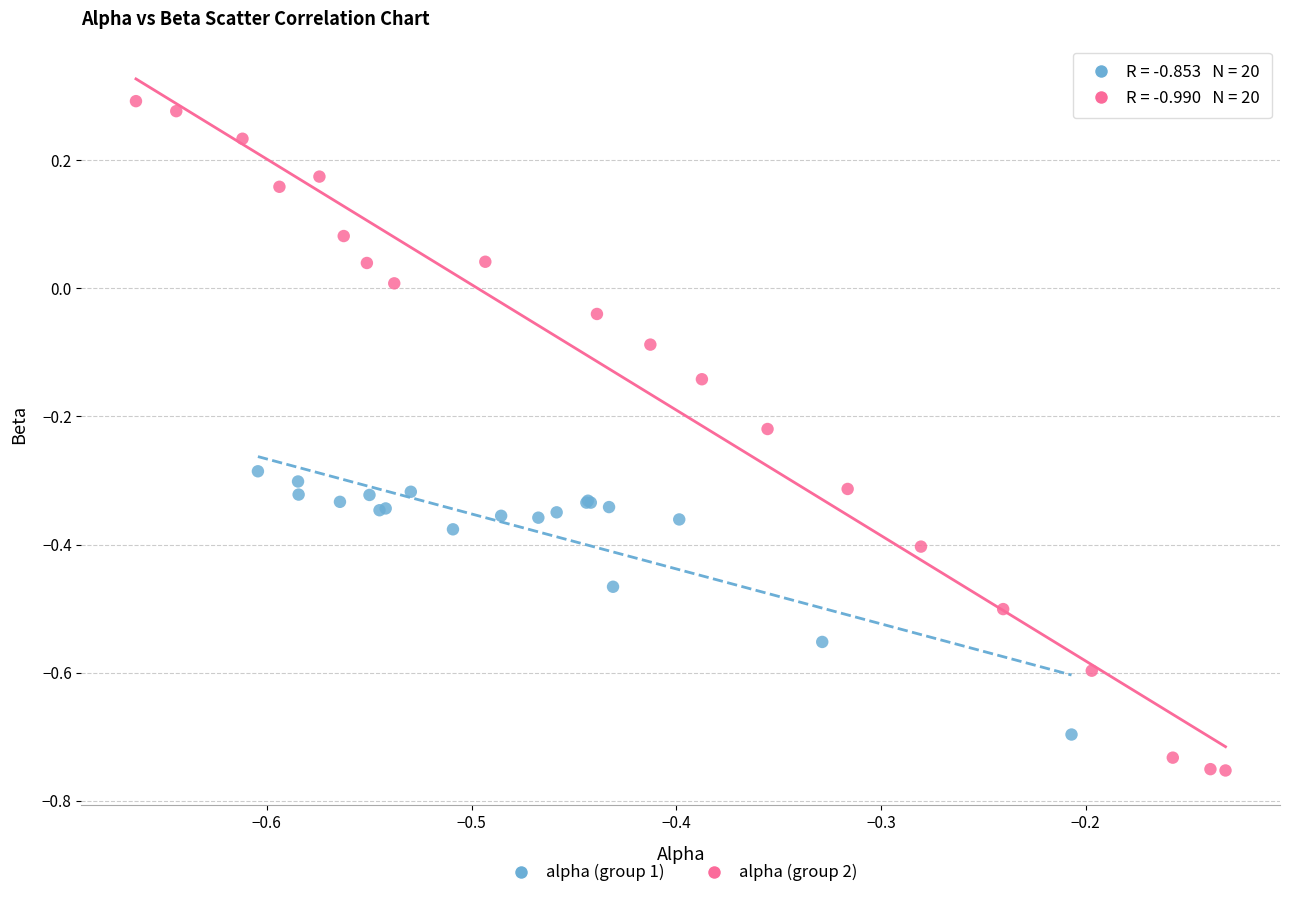

What are all the series names shown in the legend?

alpha (group 1), alpha (group 2)